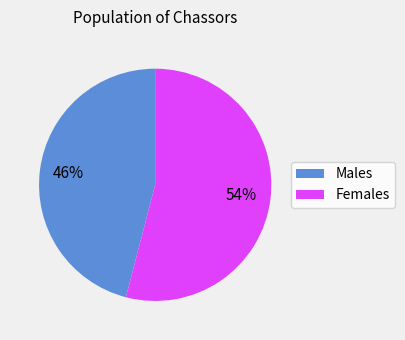

To the nearest percent, what is the average slice percentage?

50%